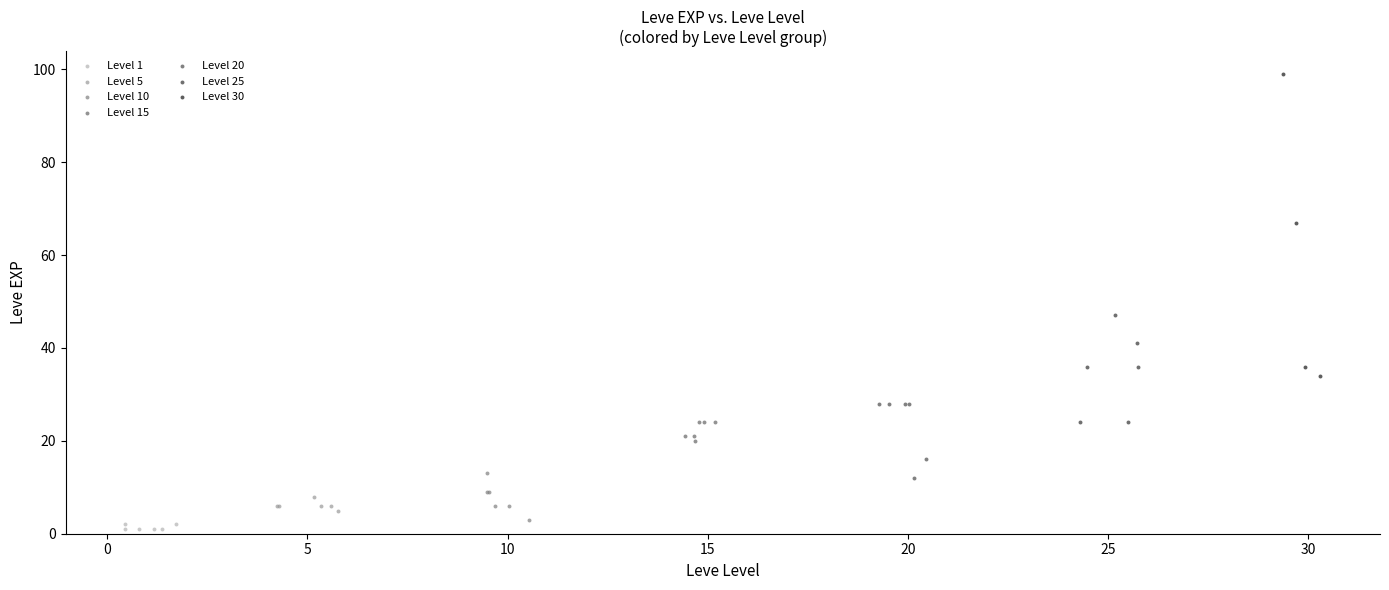

Which series reaches the minimum Y coordinate?

Level 1